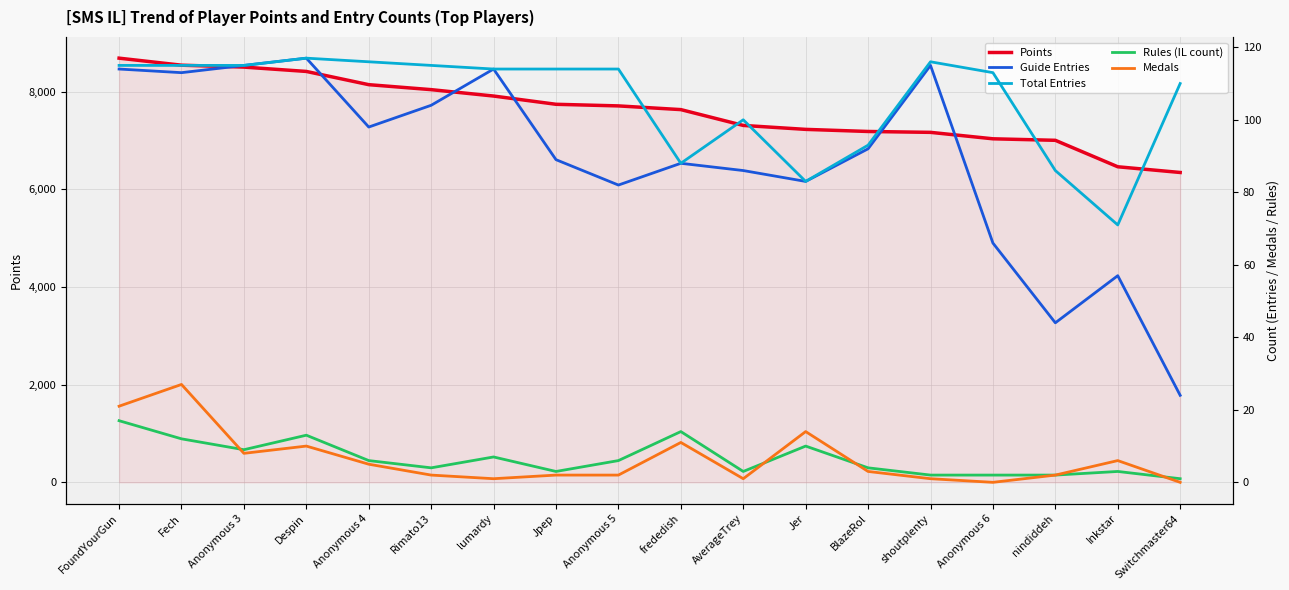

Reading left to right, extract all data points from this chart.

Points: 8690	8546	8507	8418	8147	8045	7914	7745	7712	7636	7312	7231	7188	7170	7038	7007	6465	6348
Guide Entries: 114	113	115	117	98	104	114	89	82	88	86	83	92	115	66	44	57	24
Total Entries: 115	115	115	117	116	115	114	114	114	88	100	83	93	116	113	86	71	110
Rules (IL count): 17	12	9	13	6	4	7	3	6	14	3	10	4	2	2	2	3	1
Medals: 21	27	8	10	5	2	1	2	2	11	1	14	3	1	0	2	6	0